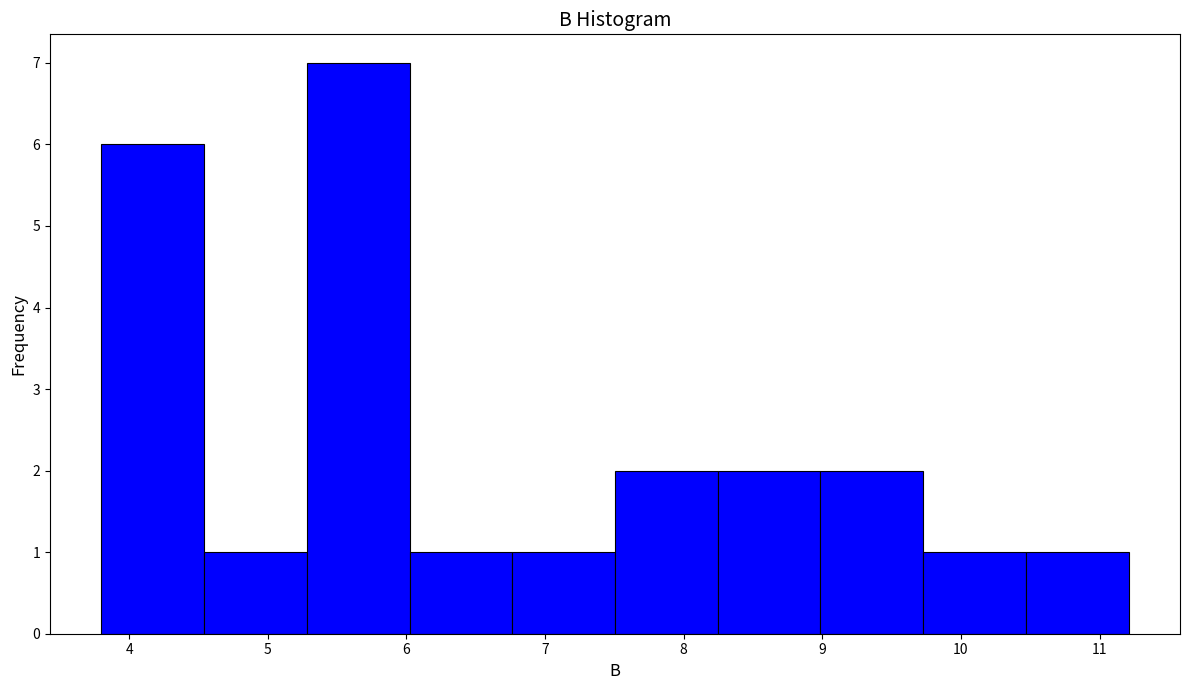

Which range on the x-axis has the tallest bar?

5.3 to 6.0